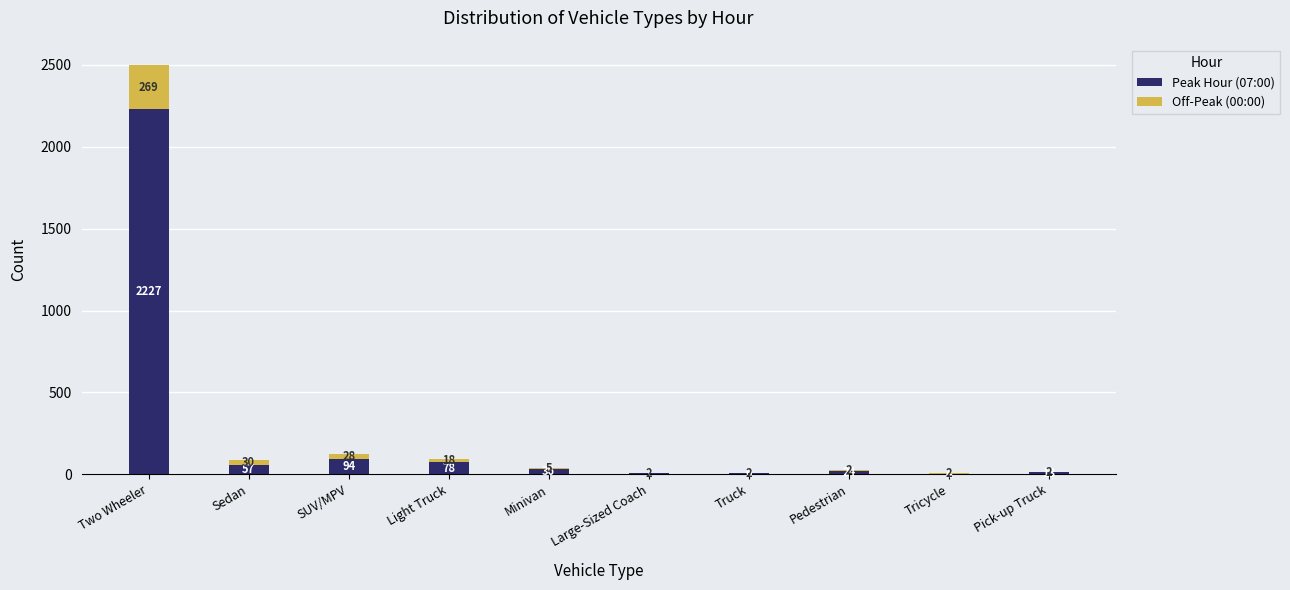

Where is Peak Hour (07:00) nearest to the value 1115?

SUV/MPV